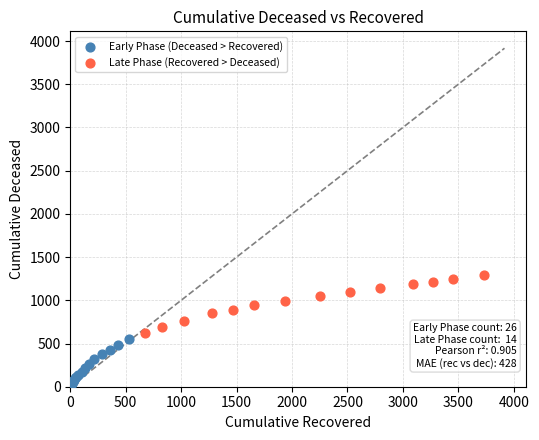

Which series reaches the minimum Y coordinate?

Early Phase (Deceased > Recovered)